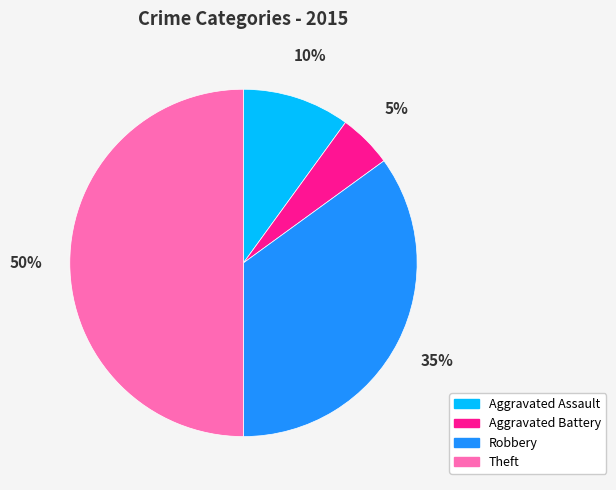

Is it true that Theft is 50% of the pie?

True